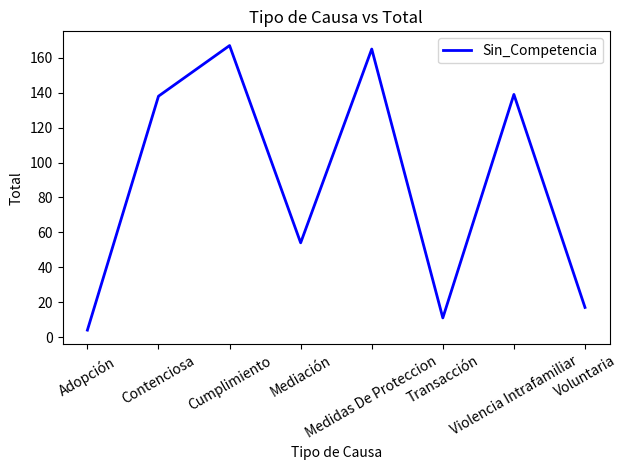

Does the chart have visible grid lines?

No